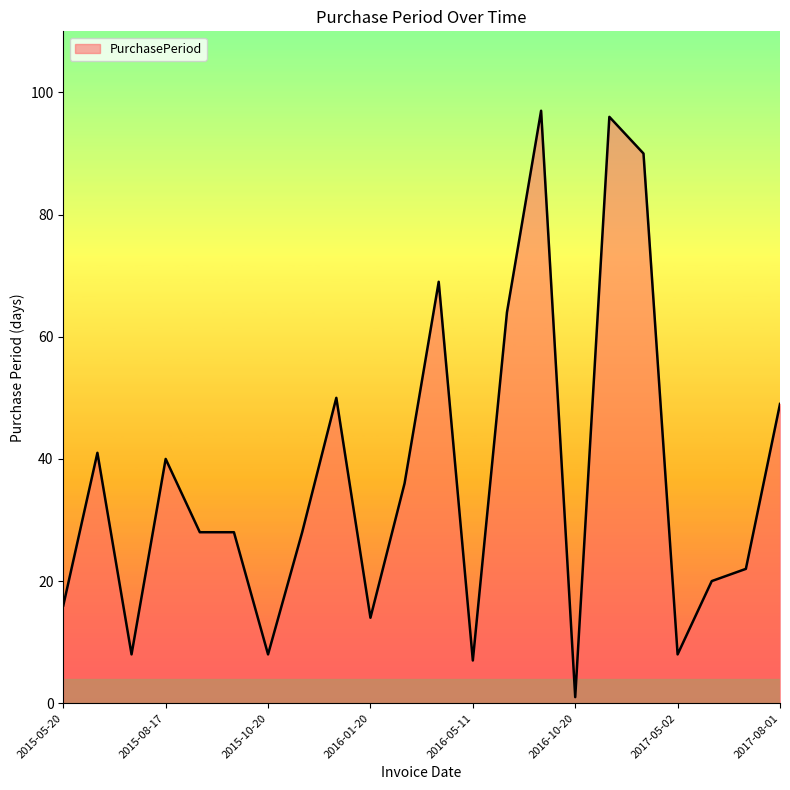

What is the maximum value shown in the chart?

97